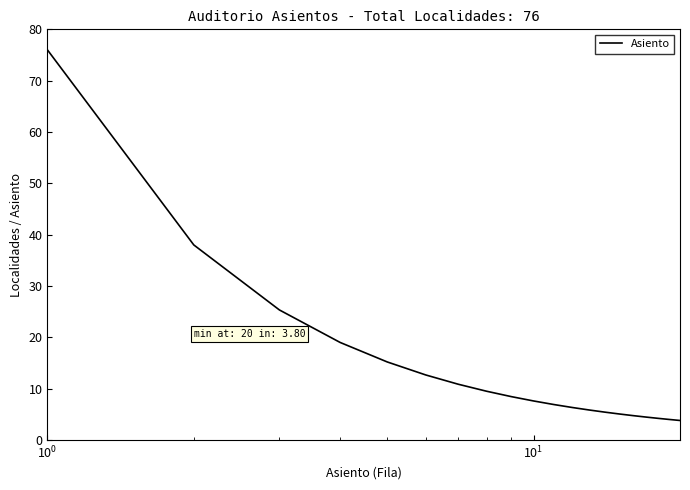

What is the smallest value displayed?

3.8